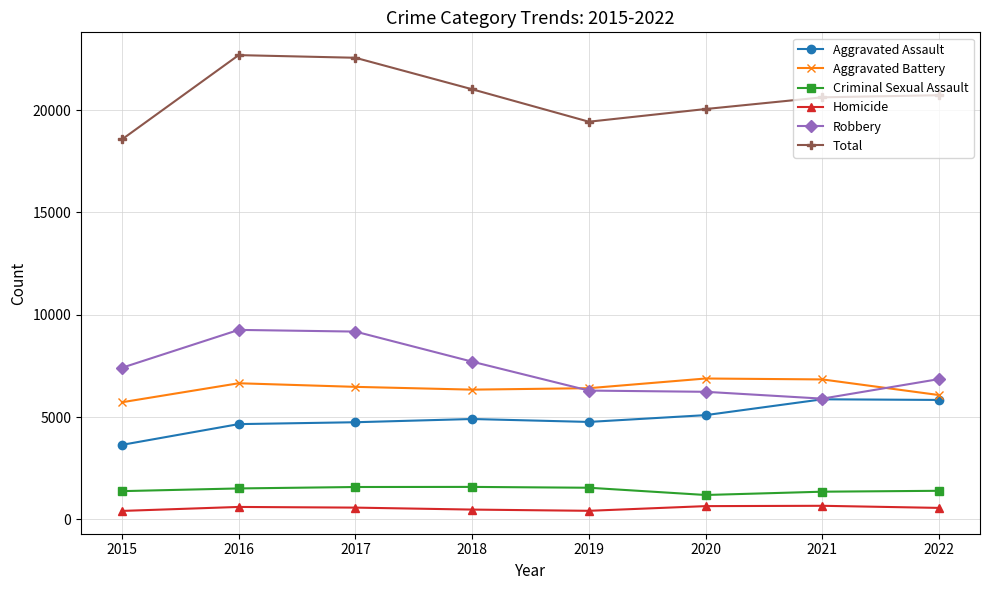

What is the spread (max minus min) of values at 2021?

19960